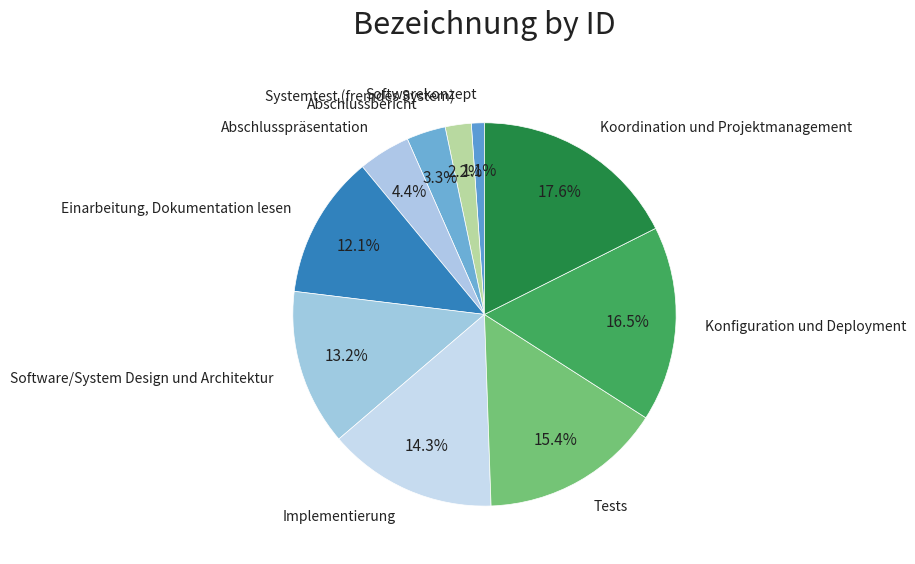

Count the number of slices in the pie.

10